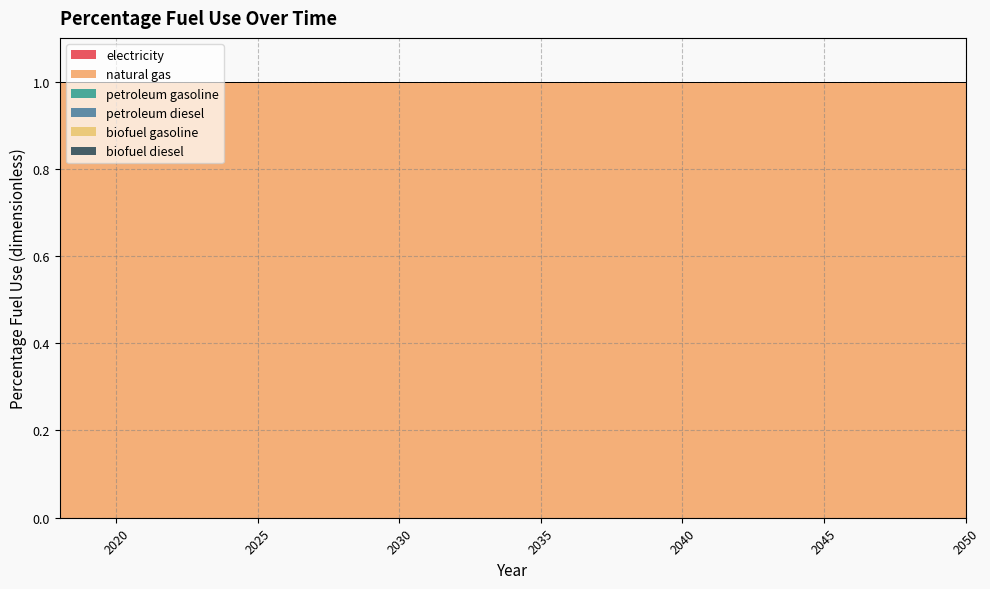

What is the total value across all series at 2035?

1